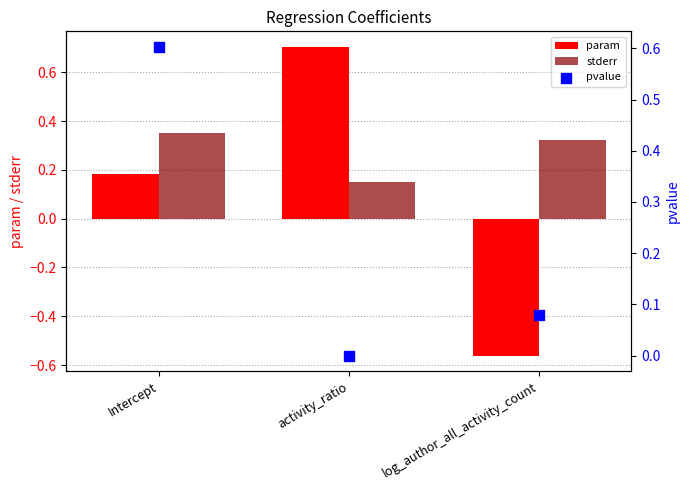

At how many categories does at least one series exceed 0?

3